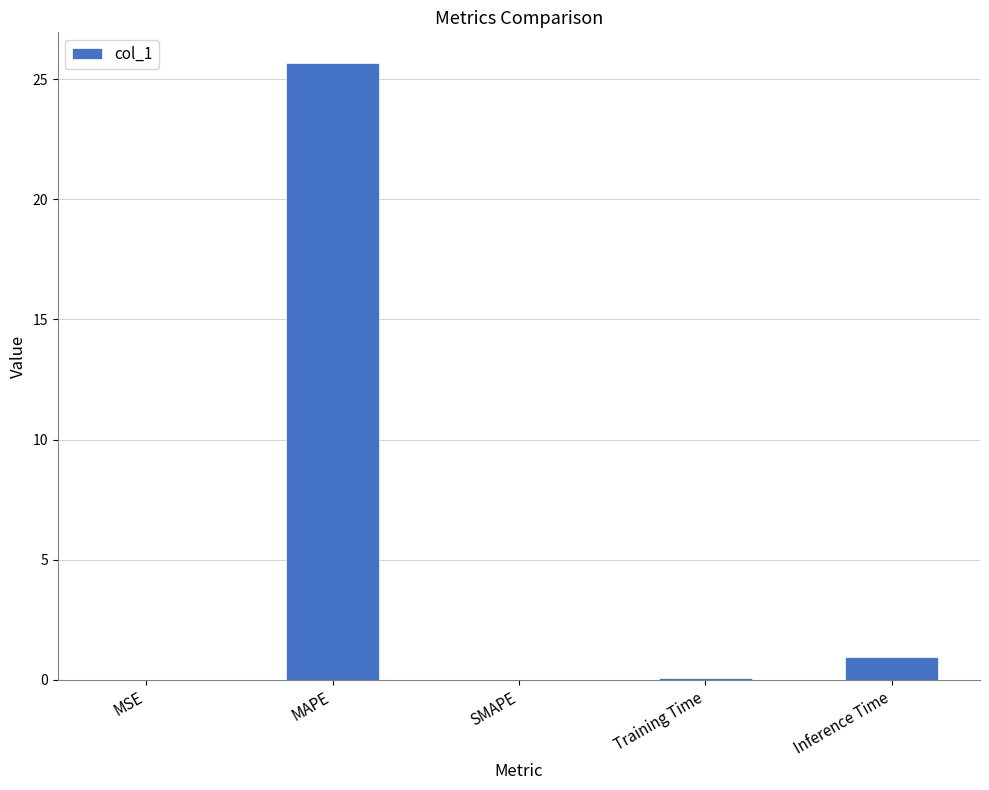

At which category does the chart reach its peak across all series?

MAPE